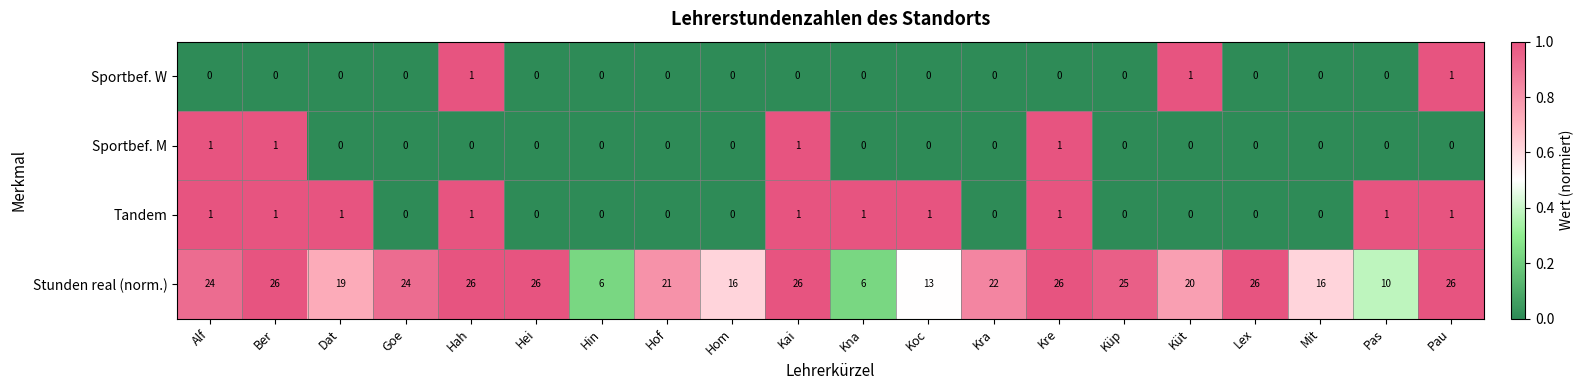

How many distinct data groups are displayed?

4